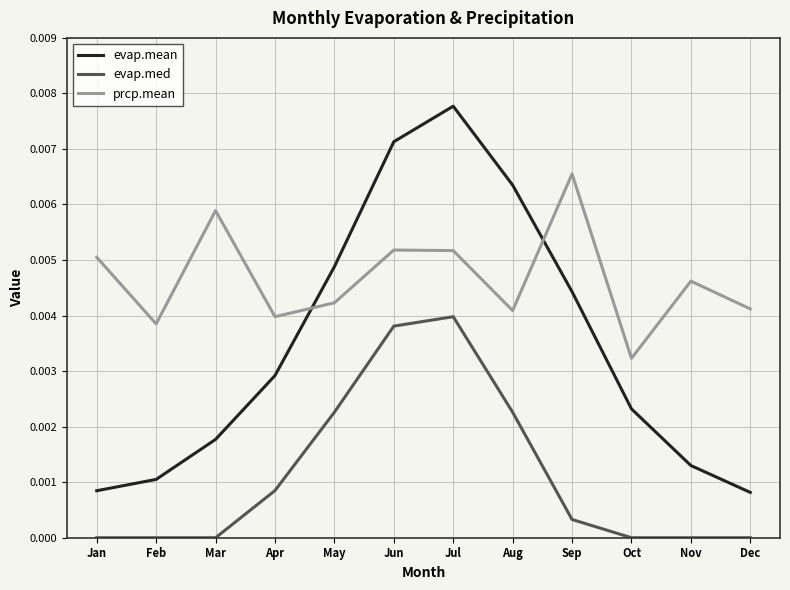

Where is the first local maximum for prcp.mean?

Mar